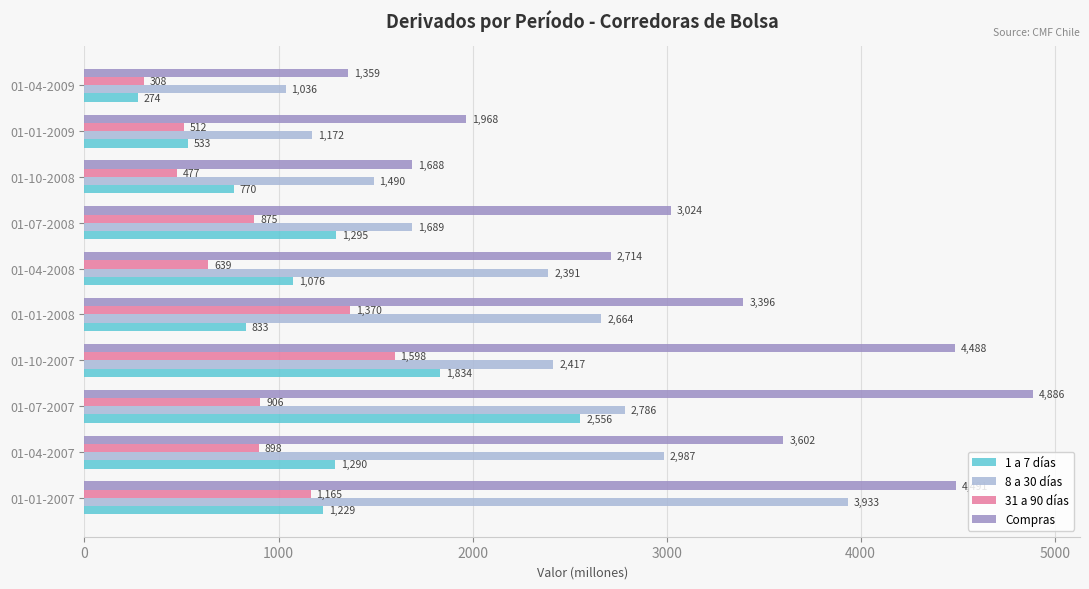

What is the average value of the 31 a 90 días series?

875